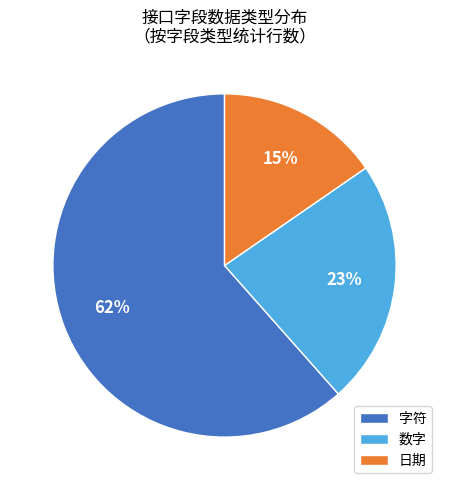

Which category has the biggest portion of the pie?

字符